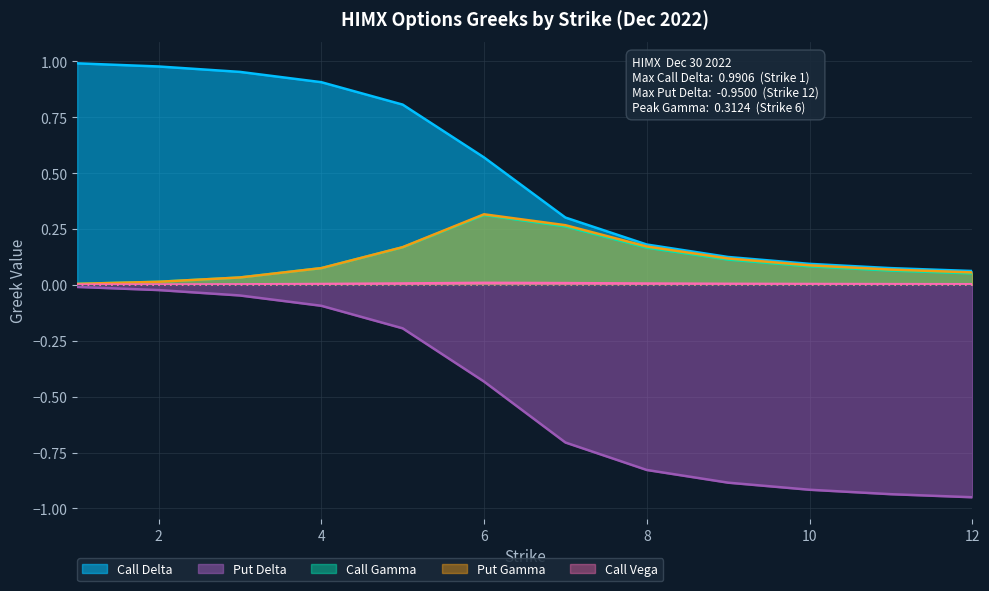

Read the Put Delta value at 5.

-0.2